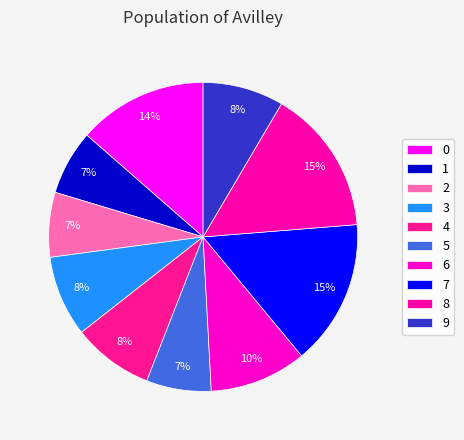

To the nearest percent, what percentage of the pie is 0?

14%